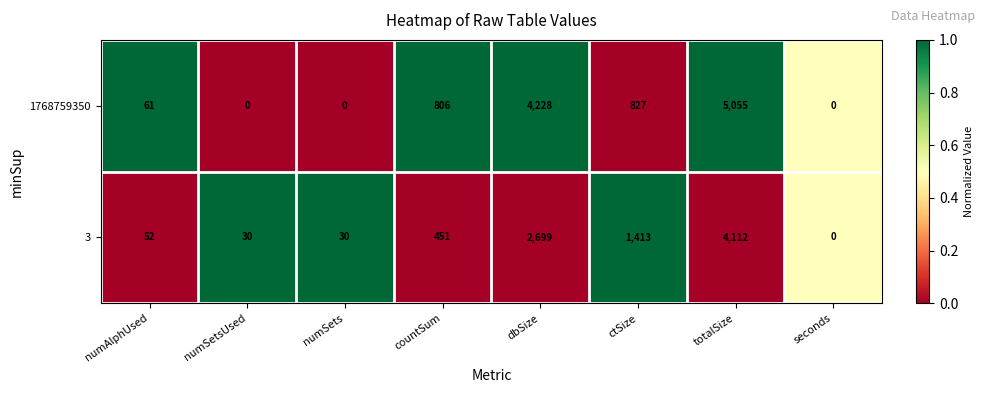

Reading left to right, extract all data points from this chart.

1768759350: numAlphUsed=61	numSetsUsed=0	numSets=0	countSum=806	dbSize=4228	ctSize=827	totalSize=5055	seconds=0
3: numAlphUsed=52	numSetsUsed=30	numSets=30	countSum=451	dbSize=2699	ctSize=1413	totalSize=4112	seconds=0